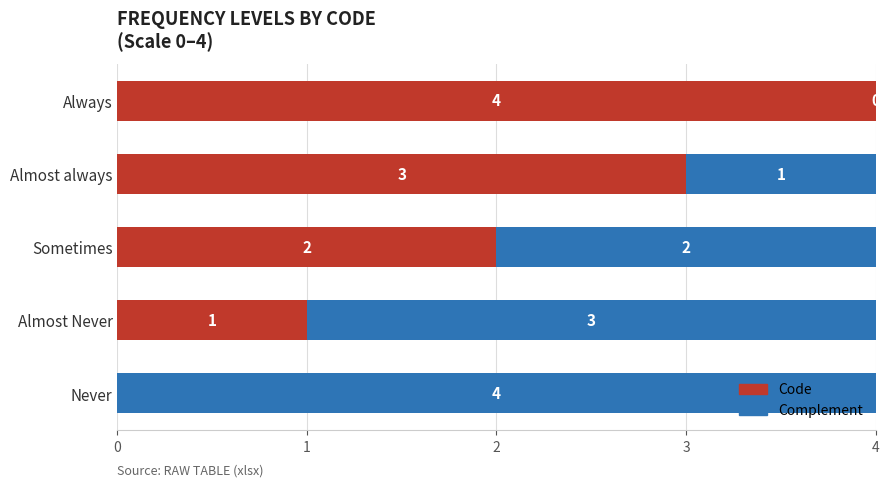

Where is Code nearest to the value 2?

Sometimes